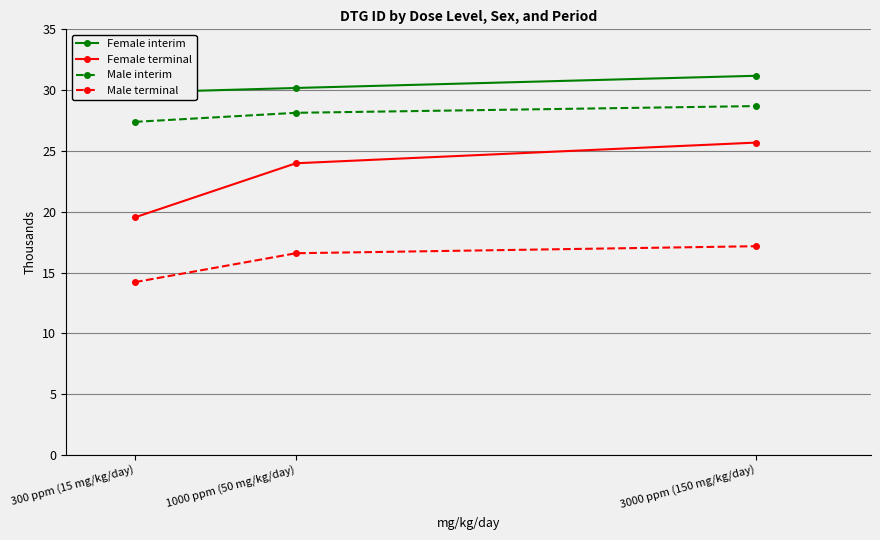

List the series in order of their overall mean, highest first.

Female interim, Male interim, Female terminal, Male terminal